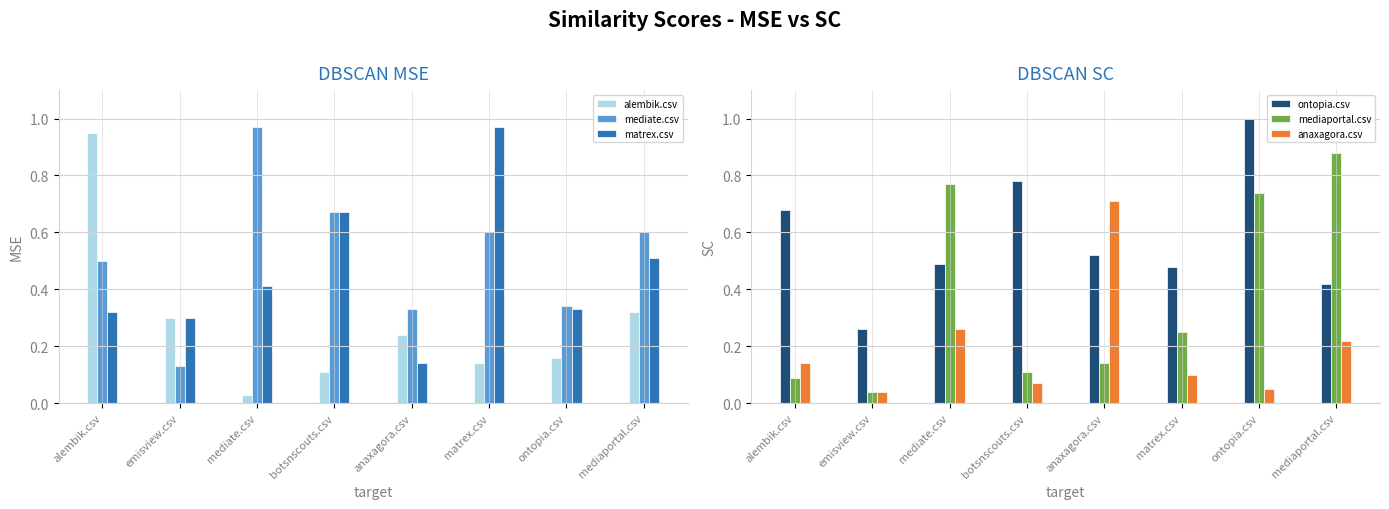

Where is anaxagora.csv nearest to the value 0?

emisview.csv